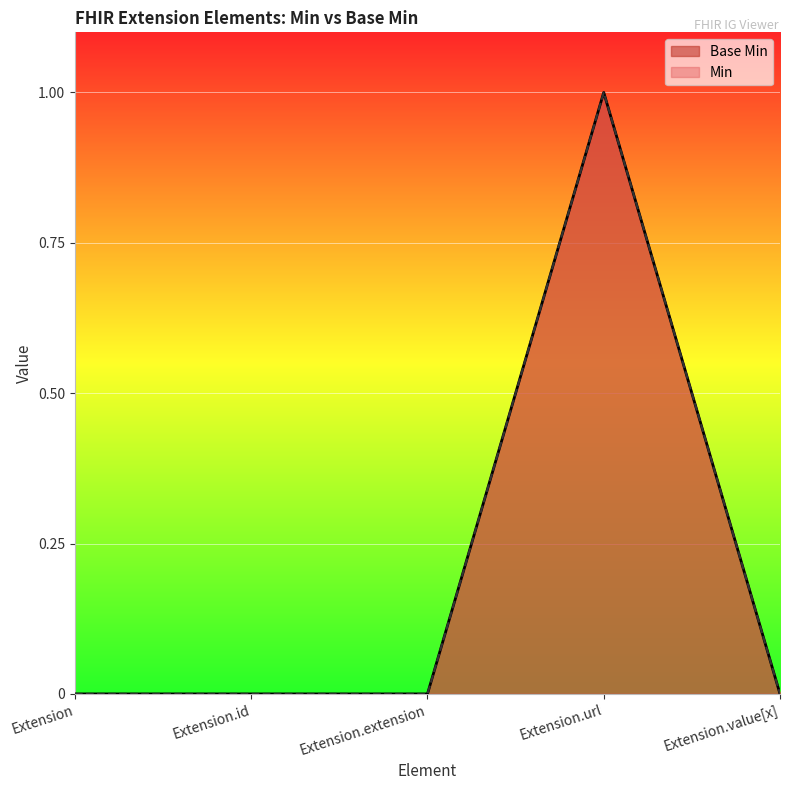

Count the Base Min values in the range 0 to 1.

5